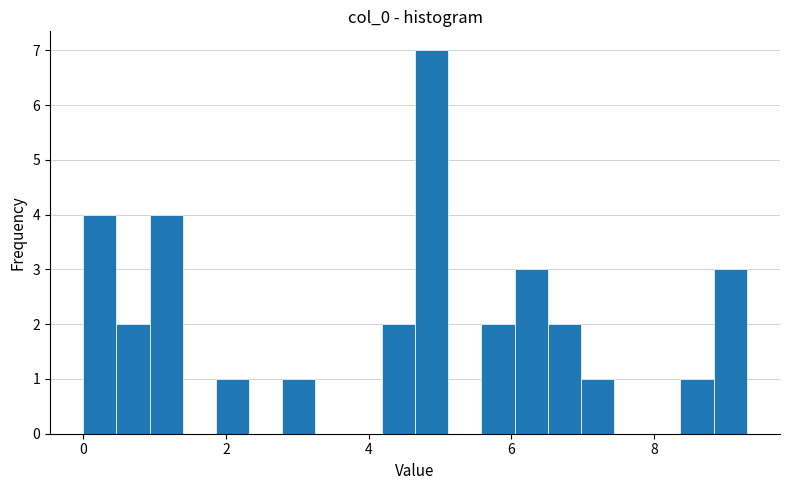

Read against the x-axis, roughly where is the centre of the tallest bar?

4.8